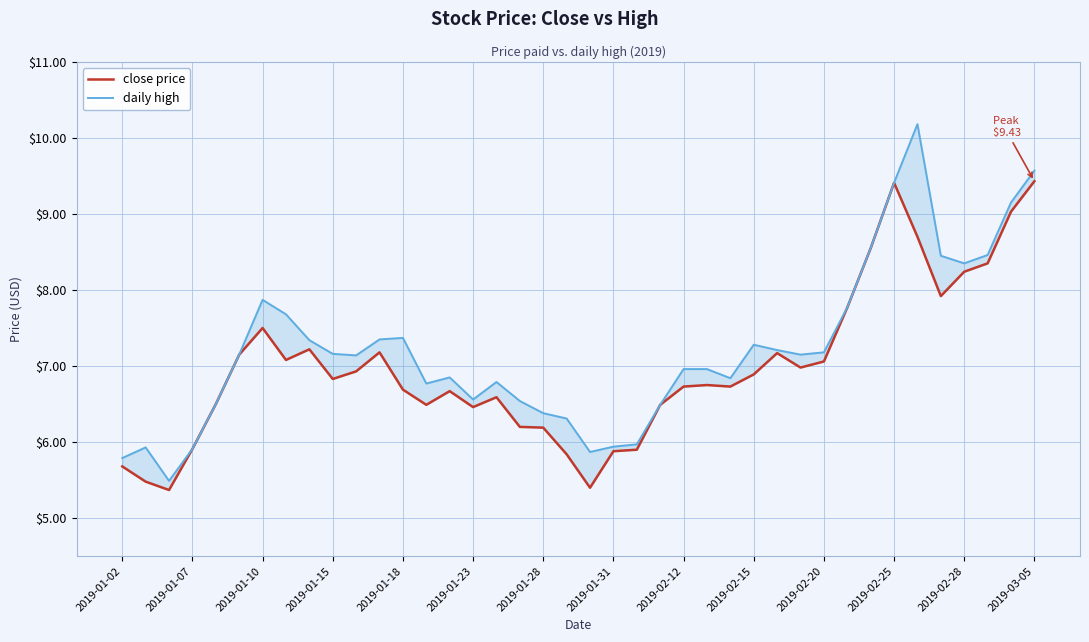

What is the total value across all series at 2019-02-20?

14.1